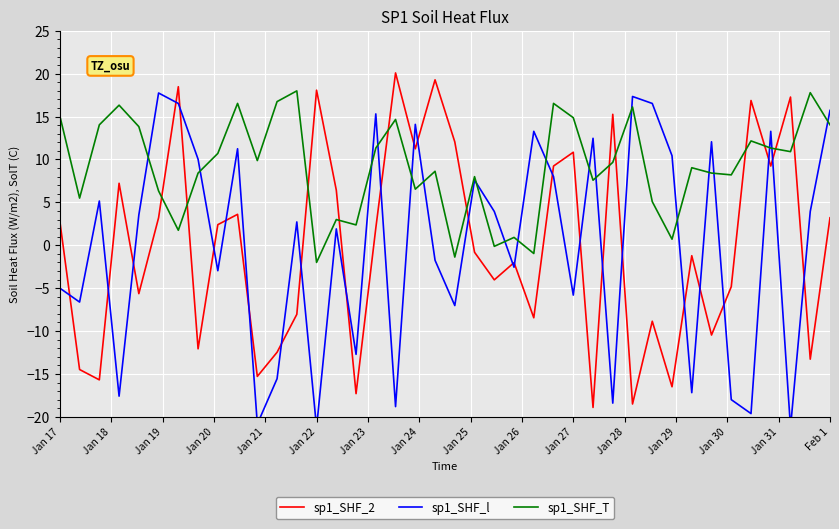

At which label does sp1_SHF_T first exceed 9?

Jan 17